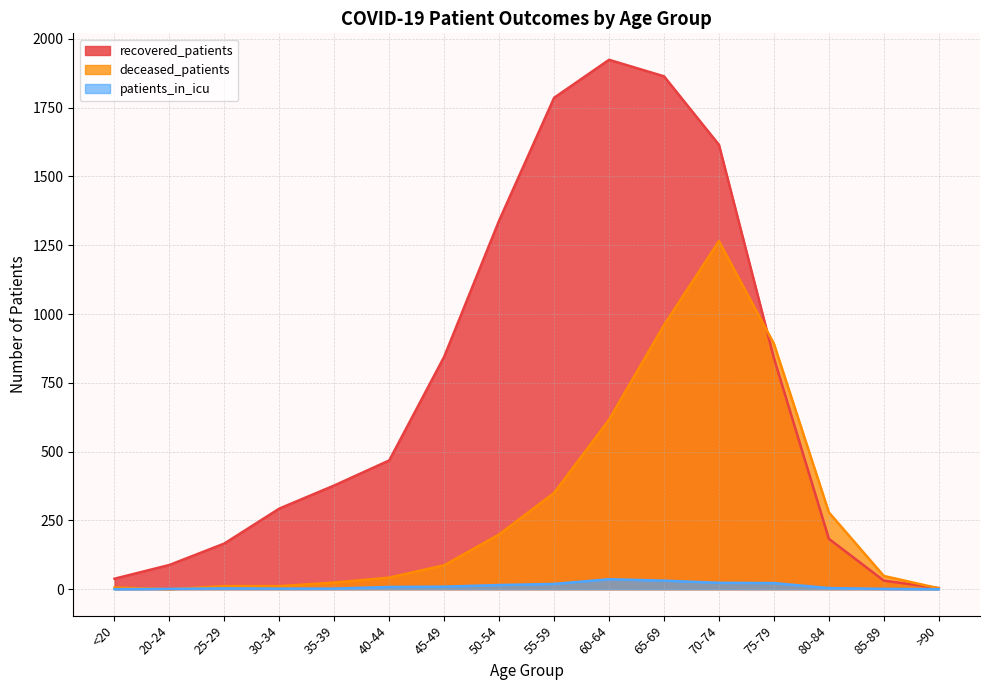

What is the label of the 6th point from the left?

40-44